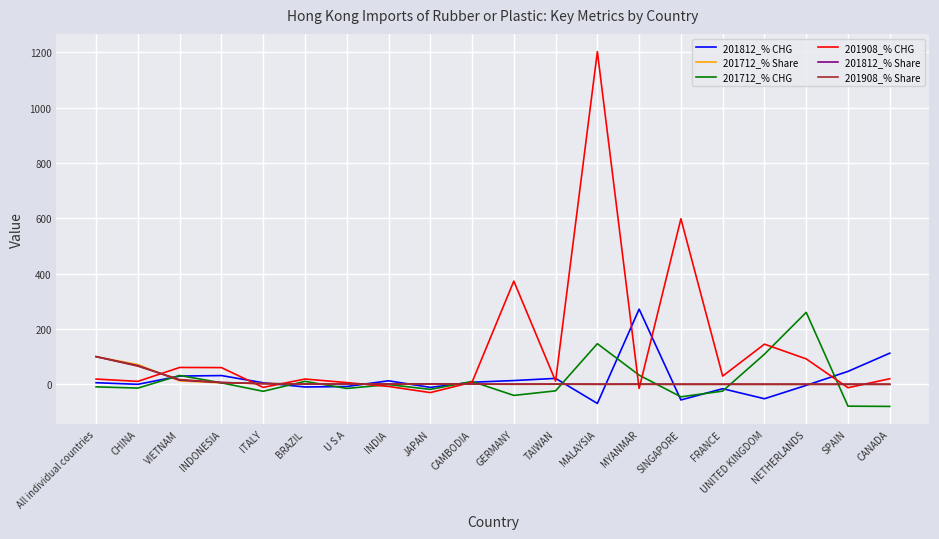

Which series has the largest range (max minus min)?

201908_% CHG